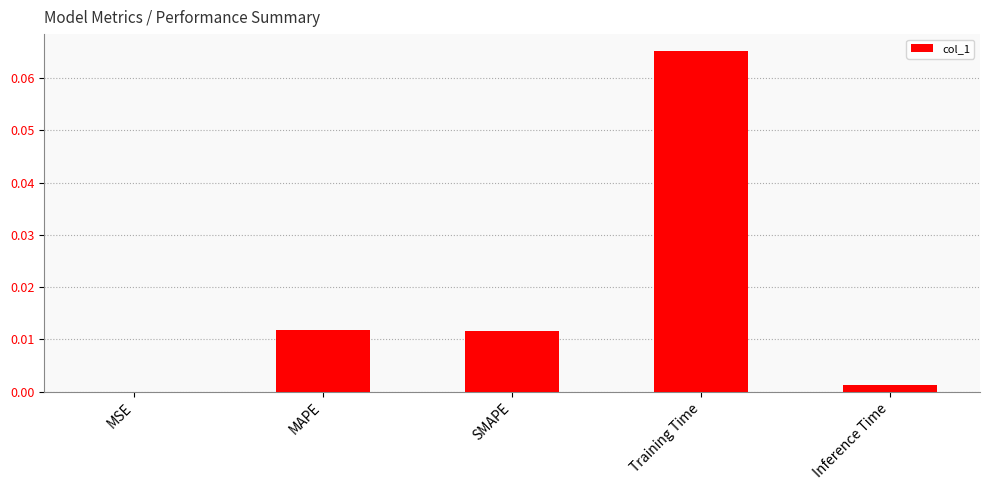

True or false: the data shows 0.0 at Training Time.

False